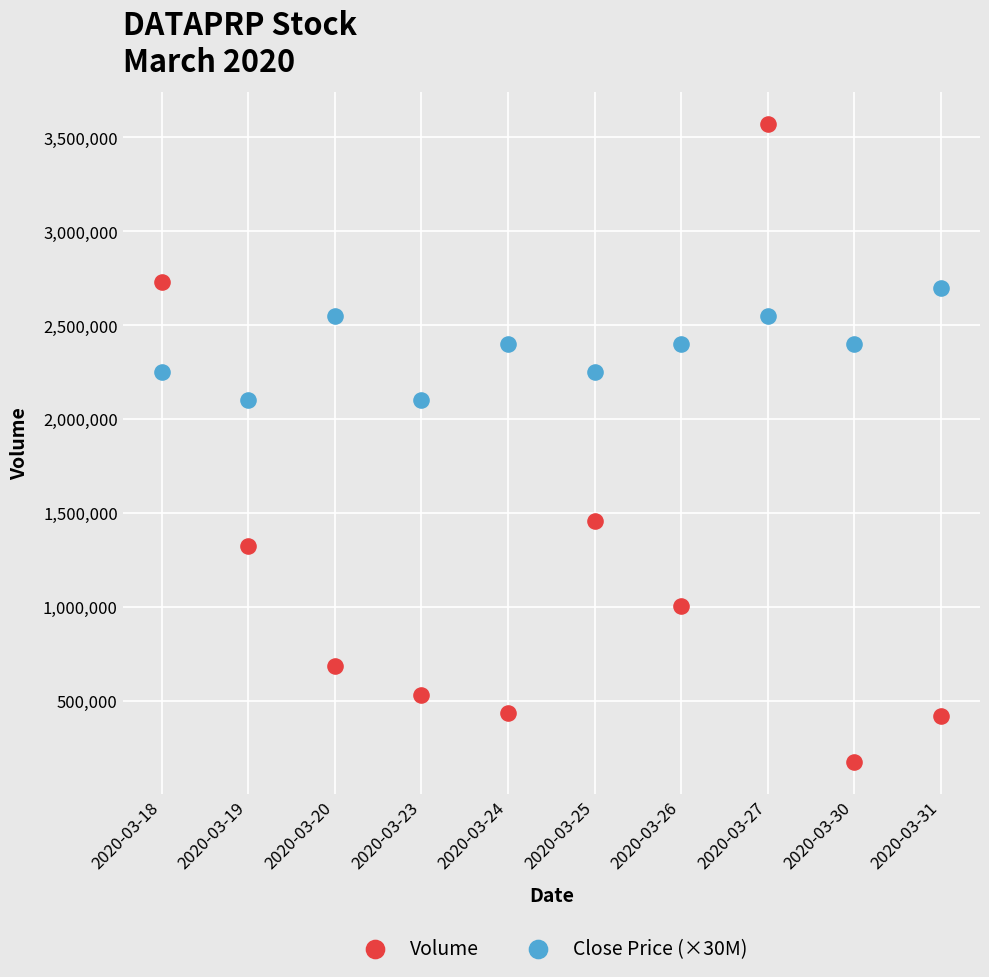

Across all data points, what is the range of Y values (max minus min)?

3399600